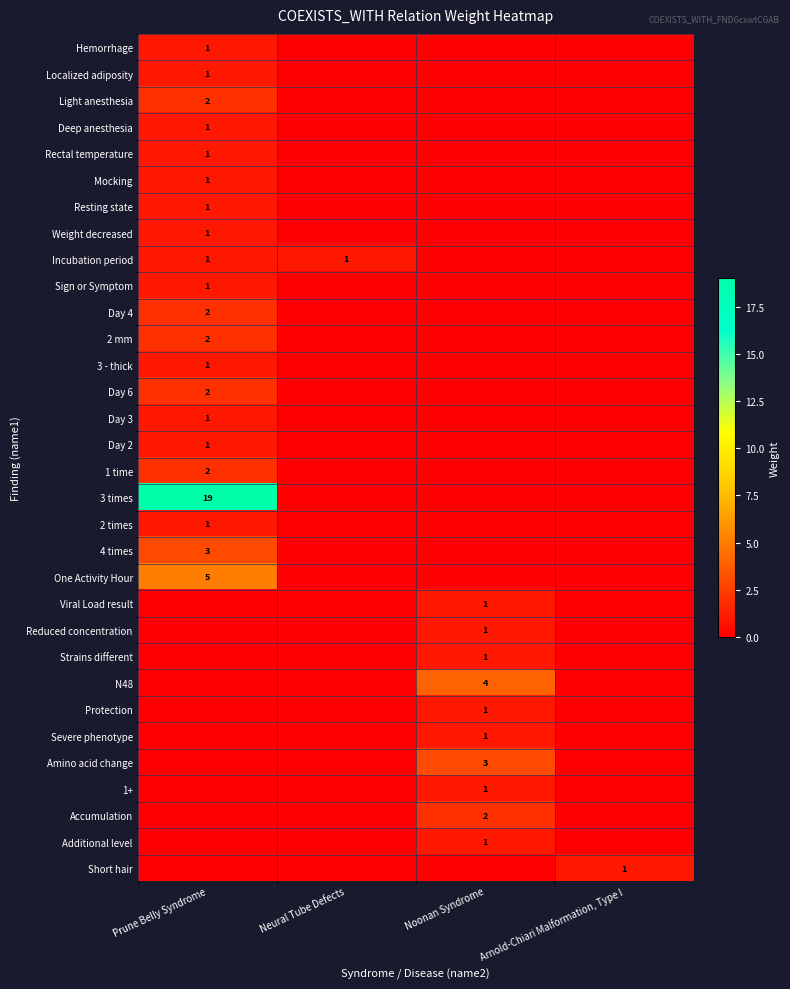

Reading right to left, extract all data points from this chart.

row_0: Arnold-Chiari Malformation, Type I=0	Noonan Syndrome=0	Neural Tube Defects=0	Prune Belly Syndrome=1
row_1: Arnold-Chiari Malformation, Type I=0	Noonan Syndrome=0	Neural Tube Defects=0	Prune Belly Syndrome=1
row_2: Arnold-Chiari Malformation, Type I=0	Noonan Syndrome=0	Neural Tube Defects=0	Prune Belly Syndrome=2
row_3: Arnold-Chiari Malformation, Type I=0	Noonan Syndrome=0	Neural Tube Defects=0	Prune Belly Syndrome=1
row_4: Arnold-Chiari Malformation, Type I=0	Noonan Syndrome=0	Neural Tube Defects=0	Prune Belly Syndrome=1
row_5: Arnold-Chiari Malformation, Type I=0	Noonan Syndrome=0	Neural Tube Defects=0	Prune Belly Syndrome=1
row_6: Arnold-Chiari Malformation, Type I=0	Noonan Syndrome=0	Neural Tube Defects=0	Prune Belly Syndrome=1
row_7: Arnold-Chiari Malformation, Type I=0	Noonan Syndrome=0	Neural Tube Defects=0	Prune Belly Syndrome=1
row_8: Arnold-Chiari Malformation, Type I=0	Noonan Syndrome=0	Neural Tube Defects=1	Prune Belly Syndrome=1
row_9: Arnold-Chiari Malformation, Type I=0	Noonan Syndrome=0	Neural Tube Defects=0	Prune Belly Syndrome=1
row_10: Arnold-Chiari Malformation, Type I=0	Noonan Syndrome=0	Neural Tube Defects=0	Prune Belly Syndrome=2
row_11: Arnold-Chiari Malformation, Type I=0	Noonan Syndrome=0	Neural Tube Defects=0	Prune Belly Syndrome=2
row_12: Arnold-Chiari Malformation, Type I=0	Noonan Syndrome=0	Neural Tube Defects=0	Prune Belly Syndrome=1
row_13: Arnold-Chiari Malformation, Type I=0	Noonan Syndrome=0	Neural Tube Defects=0	Prune Belly Syndrome=2
row_14: Arnold-Chiari Malformation, Type I=0	Noonan Syndrome=0	Neural Tube Defects=0	Prune Belly Syndrome=1
row_15: Arnold-Chiari Malformation, Type I=0	Noonan Syndrome=0	Neural Tube Defects=0	Prune Belly Syndrome=1
row_16: Arnold-Chiari Malformation, Type I=0	Noonan Syndrome=0	Neural Tube Defects=0	Prune Belly Syndrome=2
row_17: Arnold-Chiari Malformation, Type I=0	Noonan Syndrome=0	Neural Tube Defects=0	Prune Belly Syndrome=19
row_18: Arnold-Chiari Malformation, Type I=0	Noonan Syndrome=0	Neural Tube Defects=0	Prune Belly Syndrome=1
row_19: Arnold-Chiari Malformation, Type I=0	Noonan Syndrome=0	Neural Tube Defects=0	Prune Belly Syndrome=3
row_20: Arnold-Chiari Malformation, Type I=0	Noonan Syndrome=0	Neural Tube Defects=0	Prune Belly Syndrome=5
row_21: Arnold-Chiari Malformation, Type I=0	Noonan Syndrome=1	Neural Tube Defects=0	Prune Belly Syndrome=0
row_22: Arnold-Chiari Malformation, Type I=0	Noonan Syndrome=1	Neural Tube Defects=0	Prune Belly Syndrome=0
row_23: Arnold-Chiari Malformation, Type I=0	Noonan Syndrome=1	Neural Tube Defects=0	Prune Belly Syndrome=0
row_24: Arnold-Chiari Malformation, Type I=0	Noonan Syndrome=4	Neural Tube Defects=0	Prune Belly Syndrome=0
row_25: Arnold-Chiari Malformation, Type I=0	Noonan Syndrome=1	Neural Tube Defects=0	Prune Belly Syndrome=0
row_26: Arnold-Chiari Malformation, Type I=0	Noonan Syndrome=1	Neural Tube Defects=0	Prune Belly Syndrome=0
row_27: Arnold-Chiari Malformation, Type I=0	Noonan Syndrome=3	Neural Tube Defects=0	Prune Belly Syndrome=0
row_28: Arnold-Chiari Malformation, Type I=0	Noonan Syndrome=1	Neural Tube Defects=0	Prune Belly Syndrome=0
row_29: Arnold-Chiari Malformation, Type I=0	Noonan Syndrome=2	Neural Tube Defects=0	Prune Belly Syndrome=0
row_30: Arnold-Chiari Malformation, Type I=0	Noonan Syndrome=1	Neural Tube Defects=0	Prune Belly Syndrome=0
row_31: Arnold-Chiari Malformation, Type I=1	Noonan Syndrome=0	Neural Tube Defects=0	Prune Belly Syndrome=0